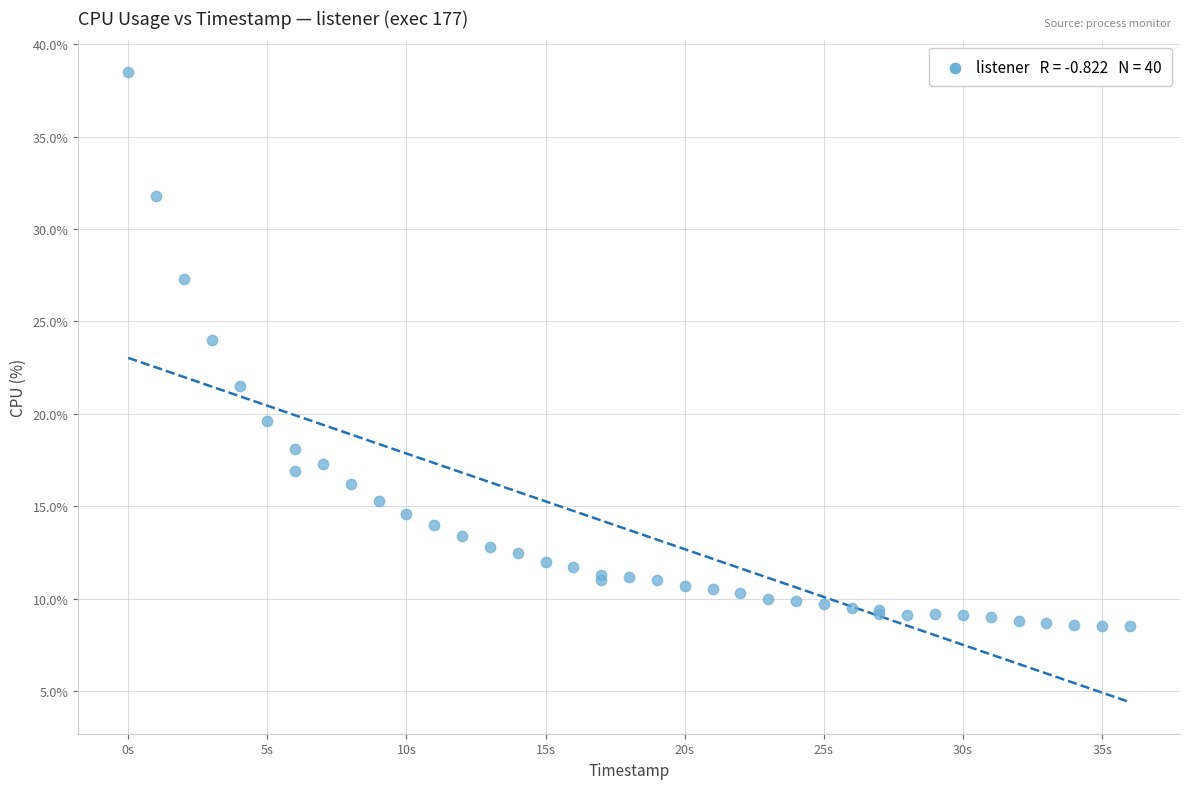

What Y value in the scatter plot is closest to 23?

24.0